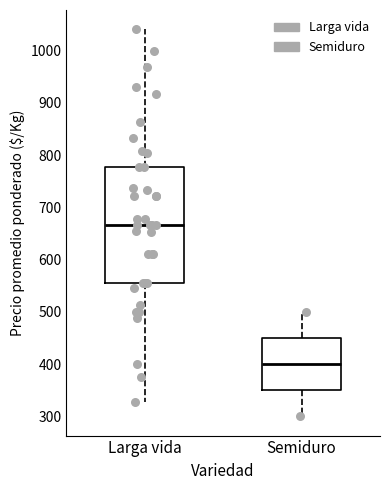

Which box's median line is the lowest?

Semiduro